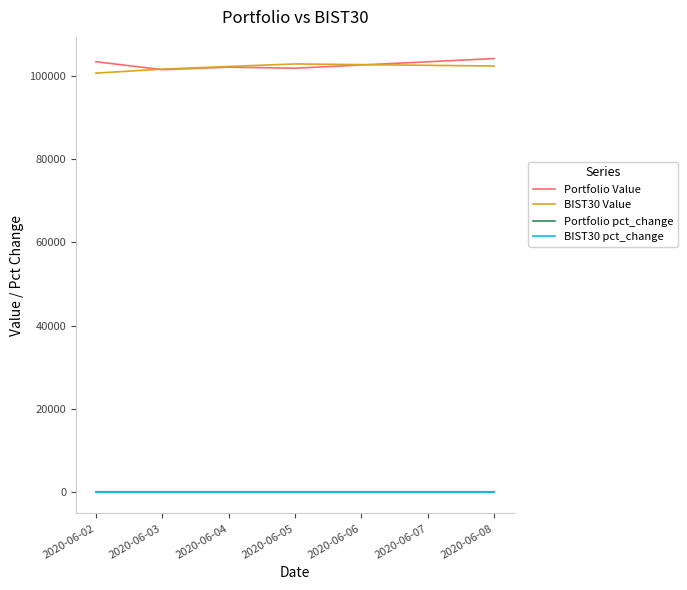

Does the chart display data point markers on the line(s)?

No